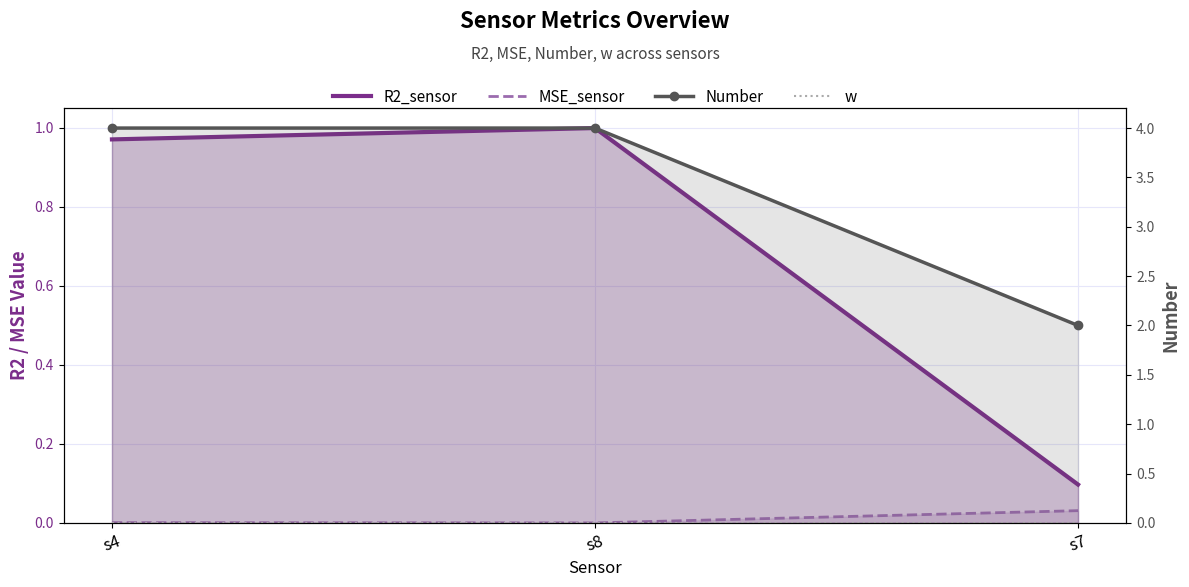

Which series has the largest range (max minus min)?

Number